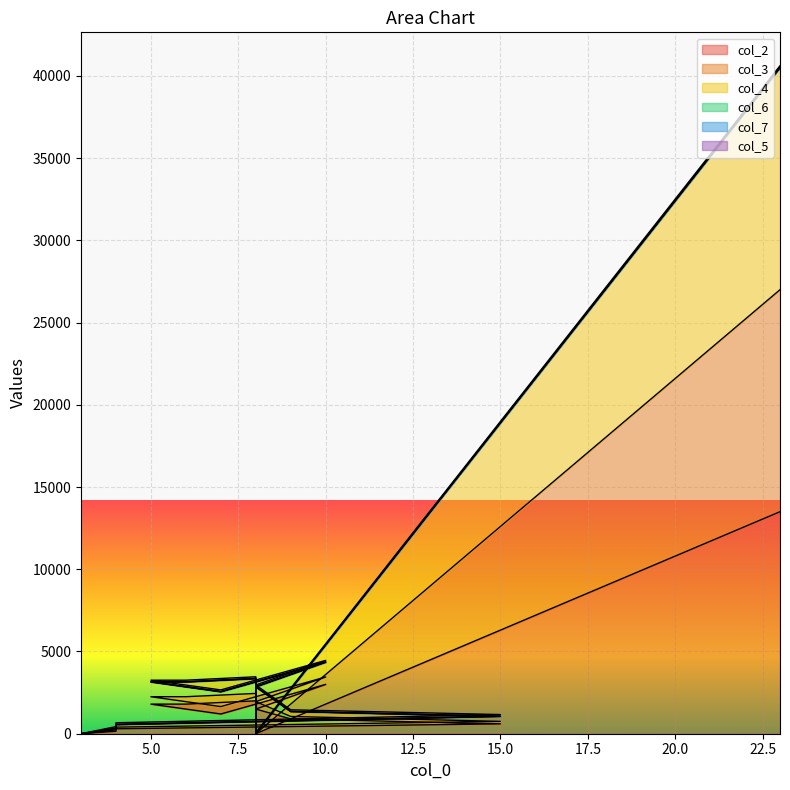

How many positive values does the col_4 series have?

12